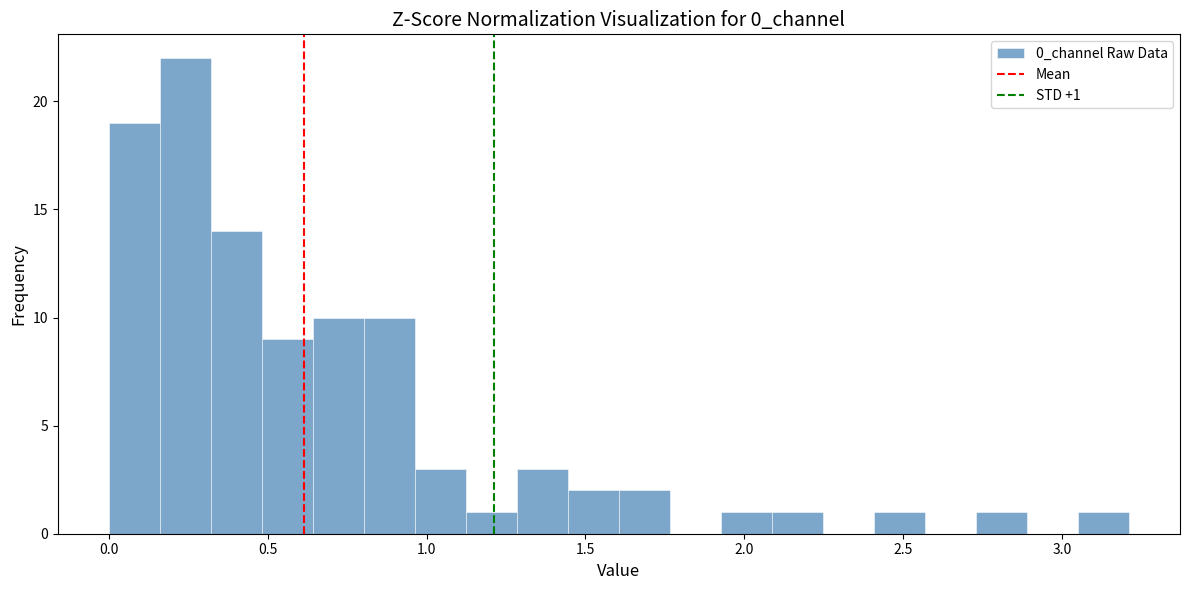

Read against the x-axis, roughly where is the centre of the tallest bar?

0.25